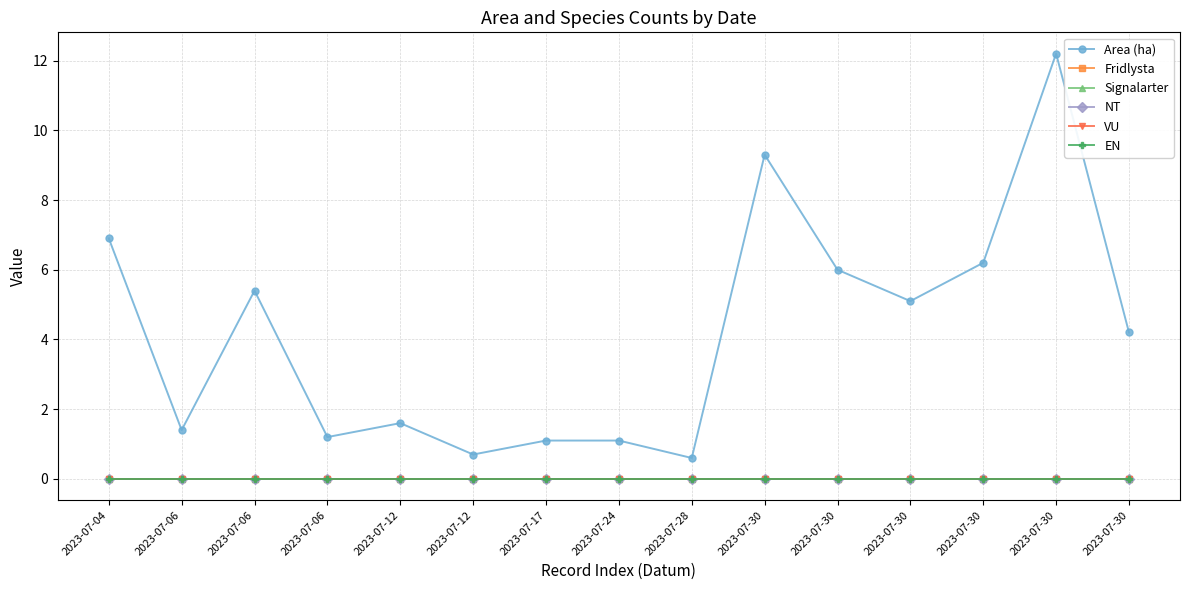

Is this an area chart (filled region under the line)?

No